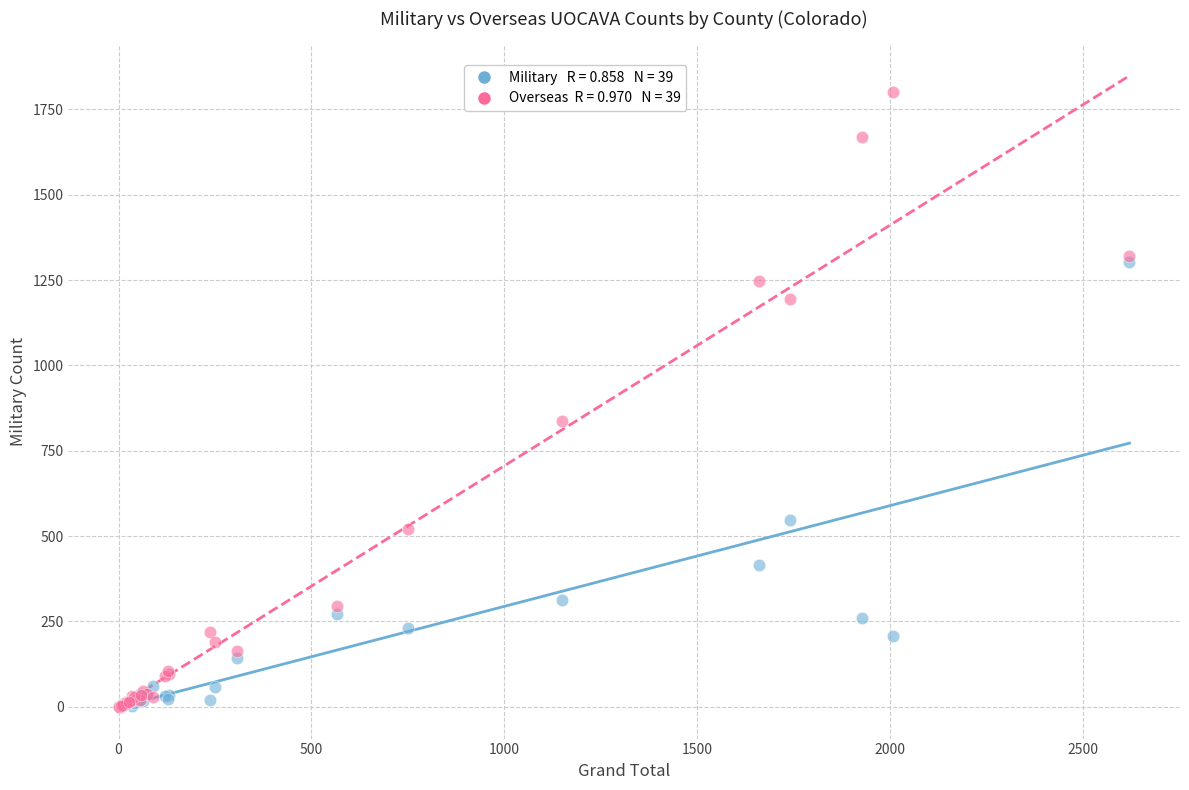

Across all series, what Y value is closest to 901?

837